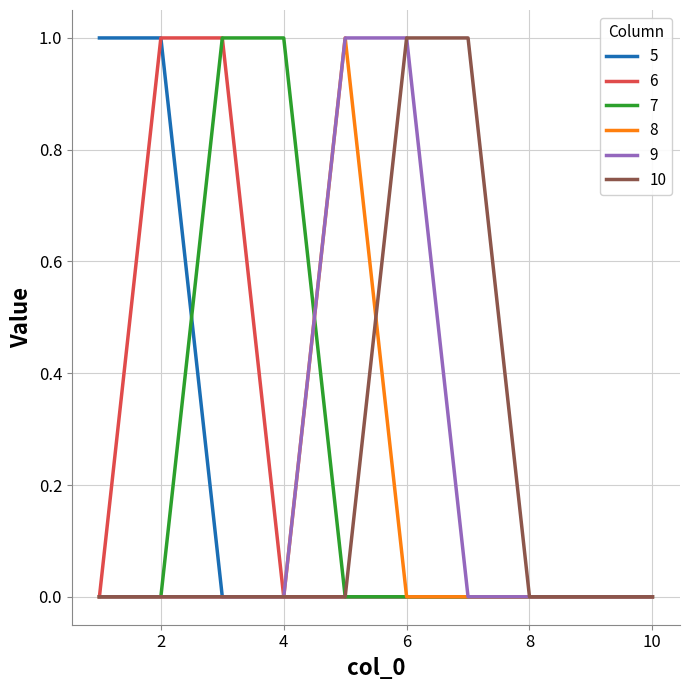

What are all the series names shown in the legend?

5, 6, 7, 8, 9, 10